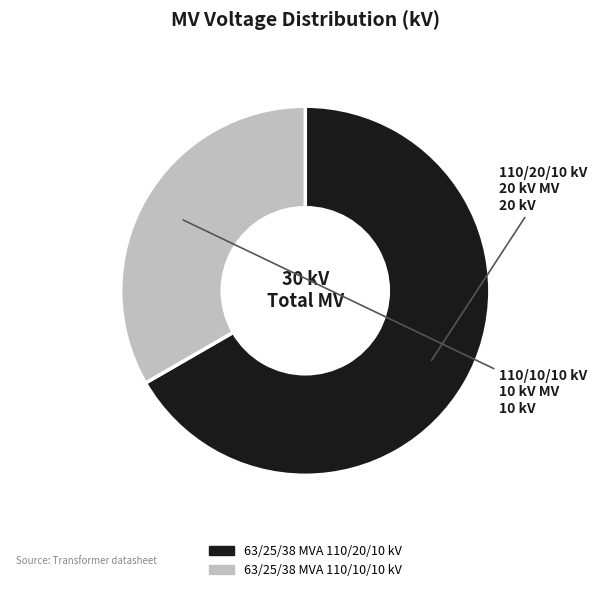

Approximately how many times larger is the value at 63/25/38 MVA 110/10/10 kV compared to 63/25/38 MVA 110/20/10 kV?

0.5